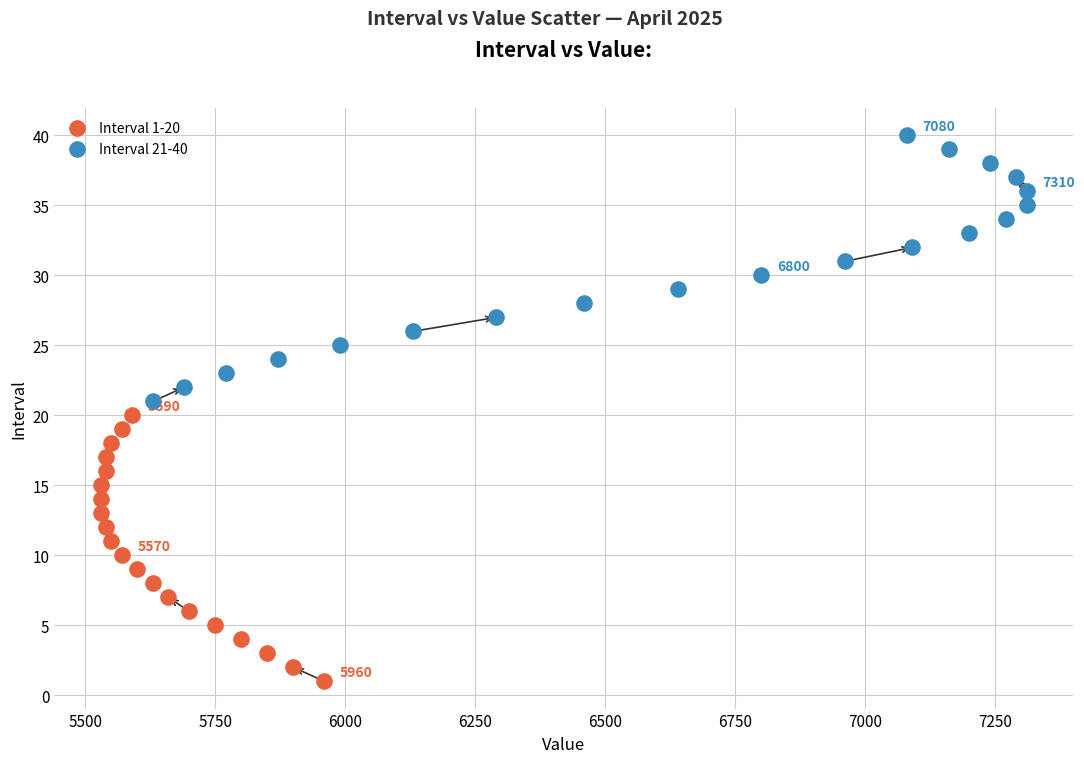

Which series reaches the maximum Y coordinate?

Interval 21-40